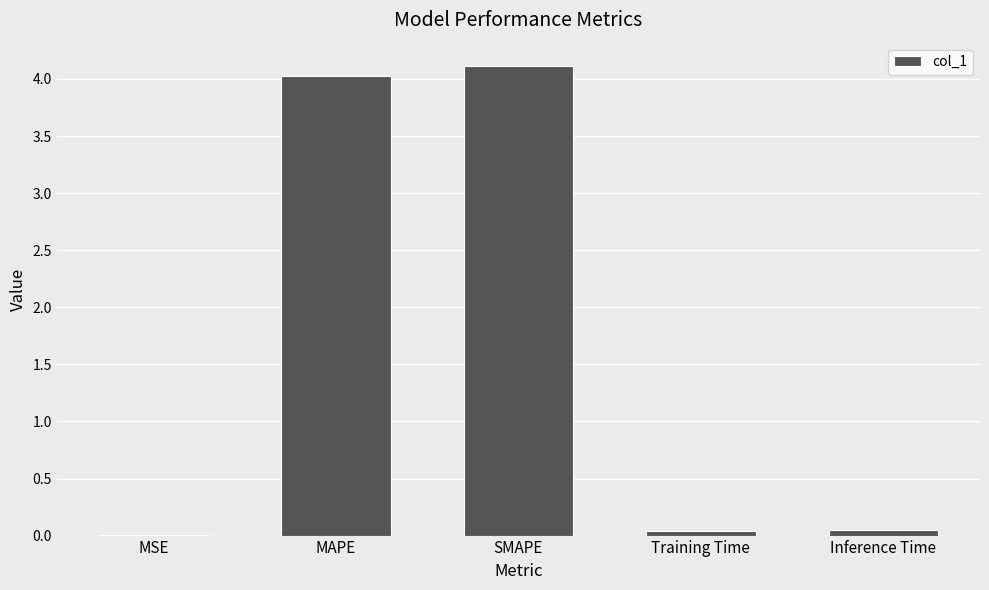

What is the maximum value shown in the chart?

4.1